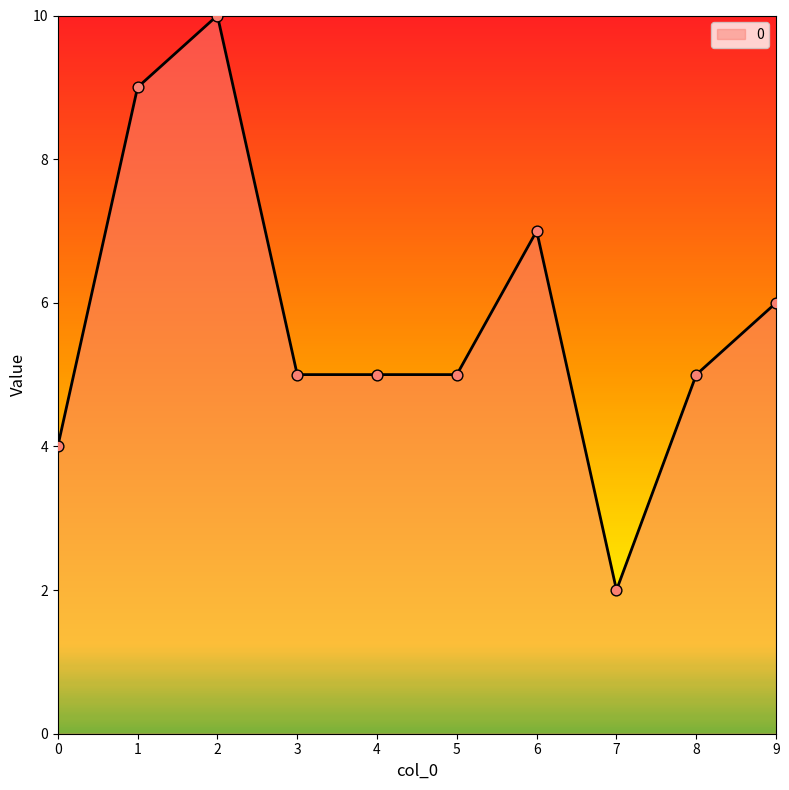

What is the change in value from 1 to 2?

+1